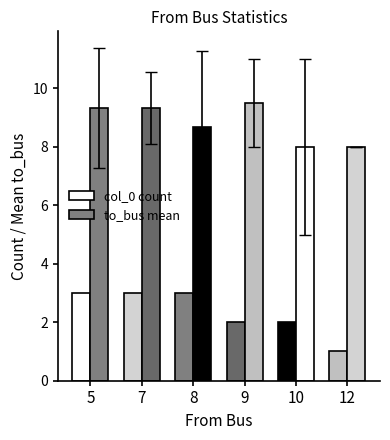

What is the total value across all series at 9?

11.5